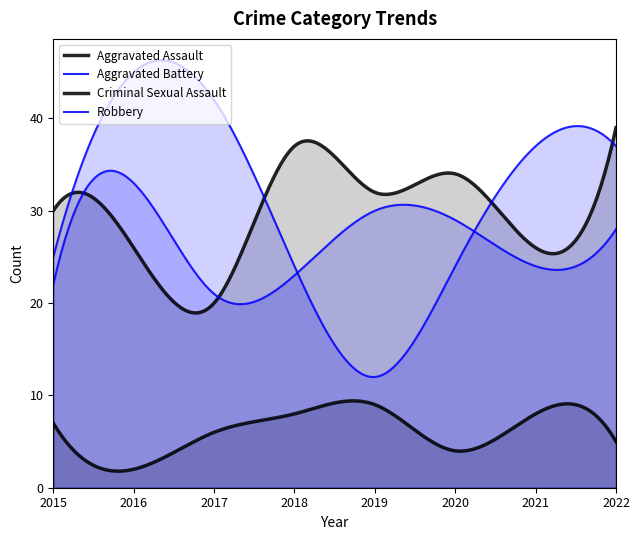

How many Criminal Sexual Assault values are between 5 and 8?

5